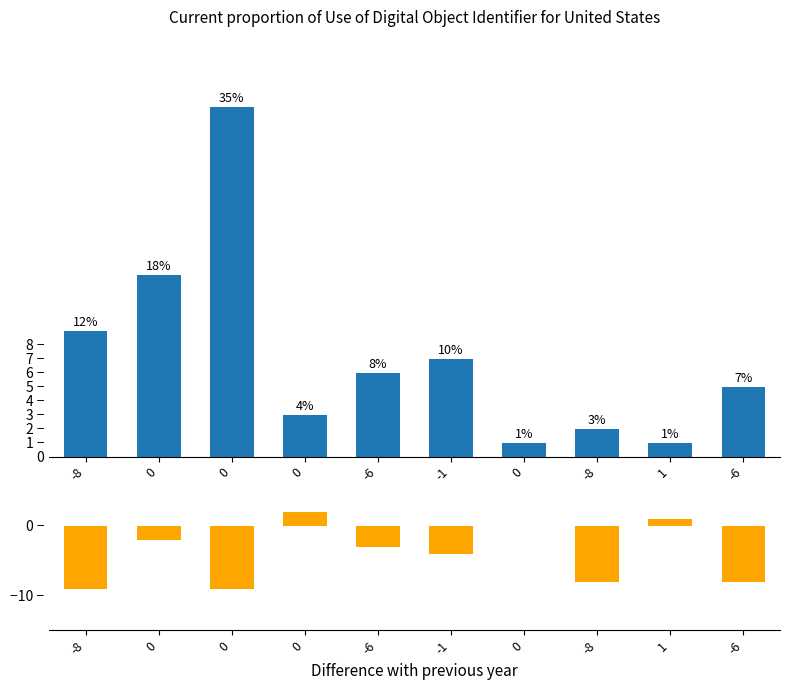

How many values in the dSF series exceed -3?

4